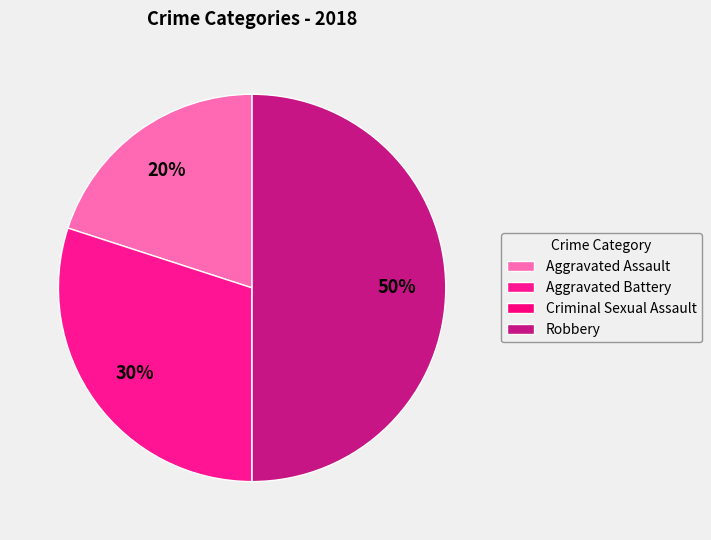

Is there any slice that represents more than half of the pie?

No